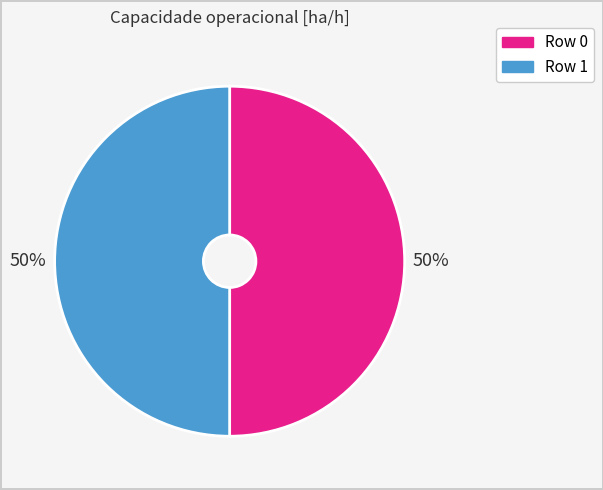

Approximately how many times larger is the value at Row 1 compared to Row 0?

1.0